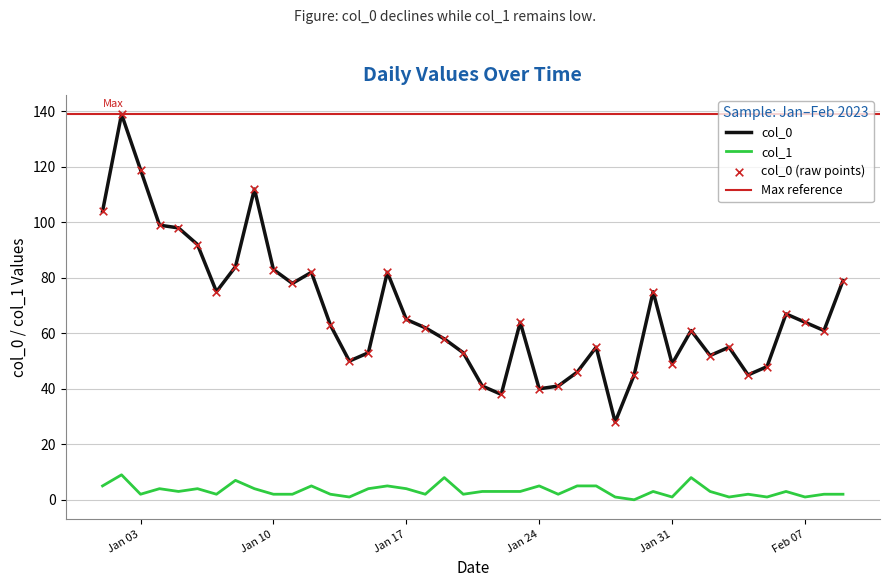

What are all the series names shown in the legend?

col_0, col_1